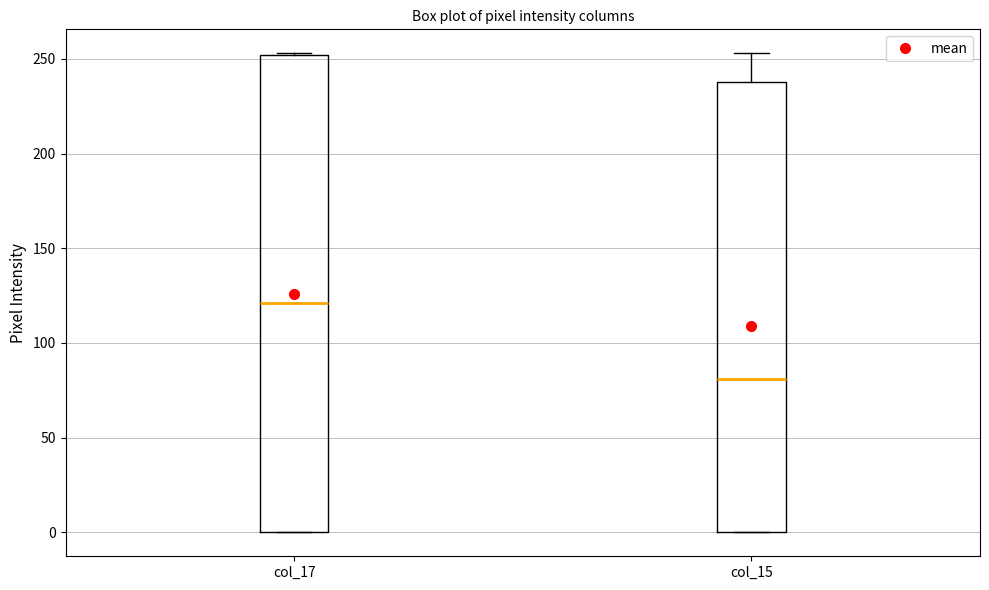

Reading left to right, read every box against the y-axis: the position of its median line, the range the box covers, and the ends of its whiskers. The values are not printed on the chart, so give them approximately, as read against the axis.

col_17: median 120, box 0 to 250, whiskers 0 to 255
col_15: median 80, box 0 to 240, whiskers 0 to 255